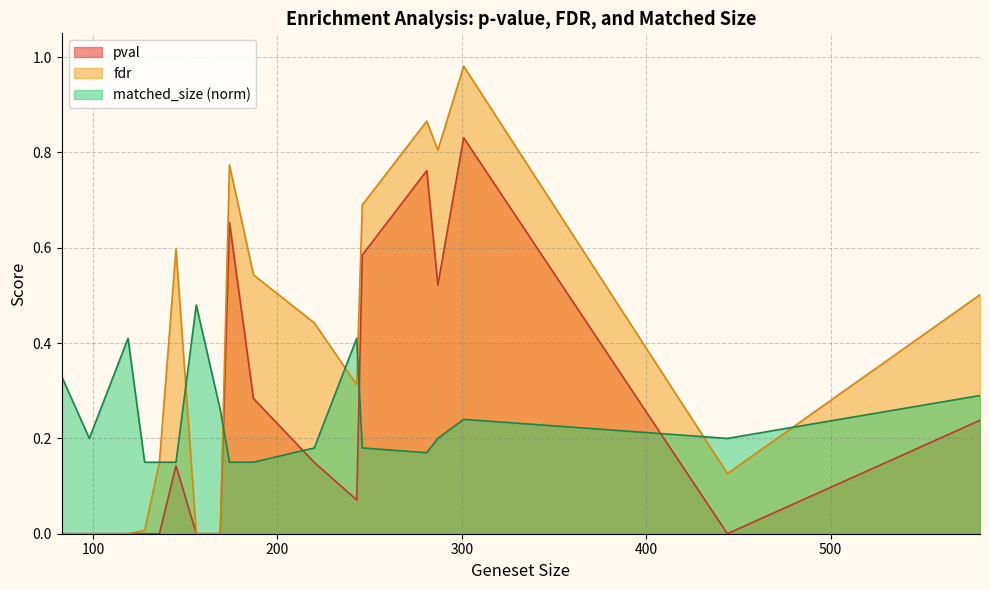

Which series has the largest range (max minus min)?

fdr